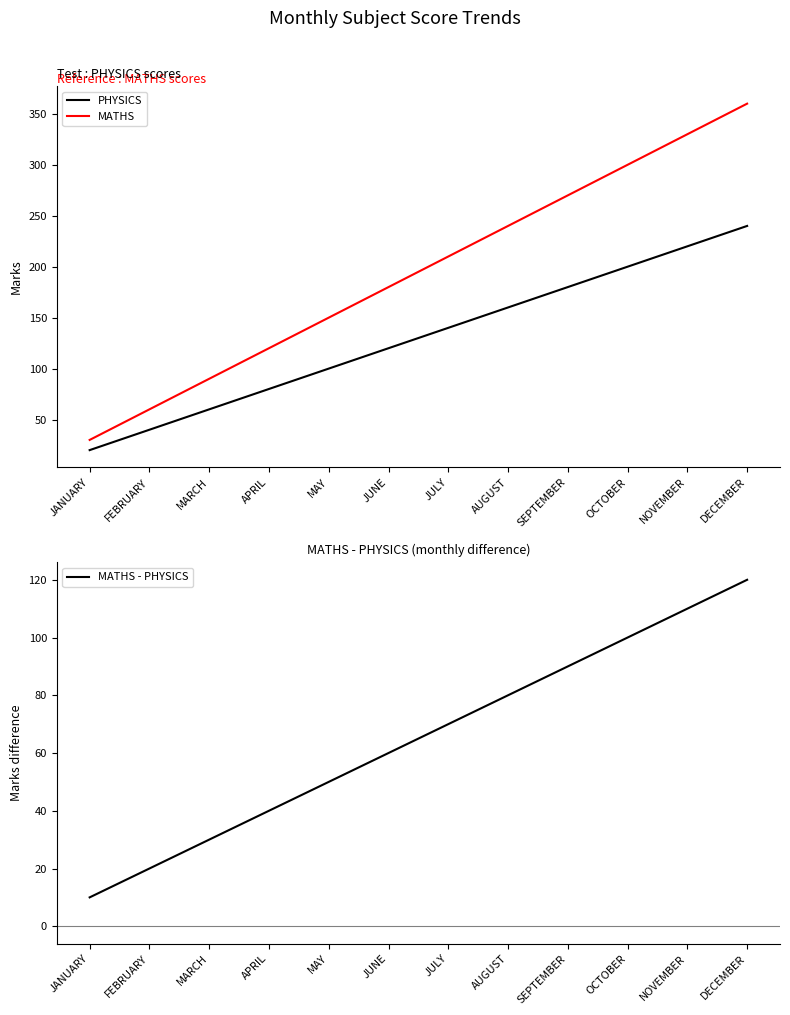

What is the total value across all series at JUNE?

360